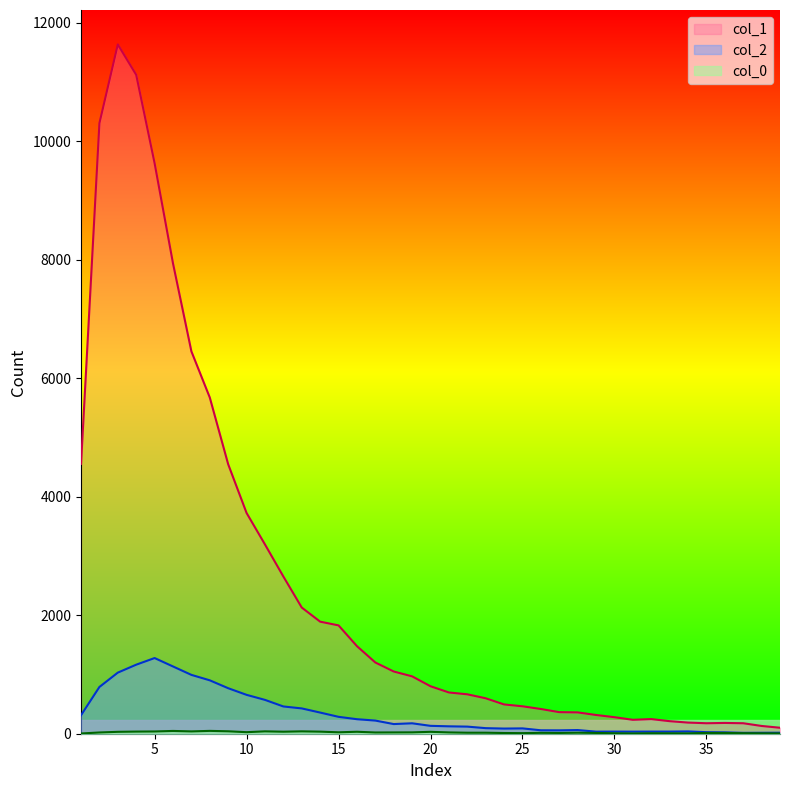

Rank the series at 10 from lowest to highest value.

col_0, col_2, col_1